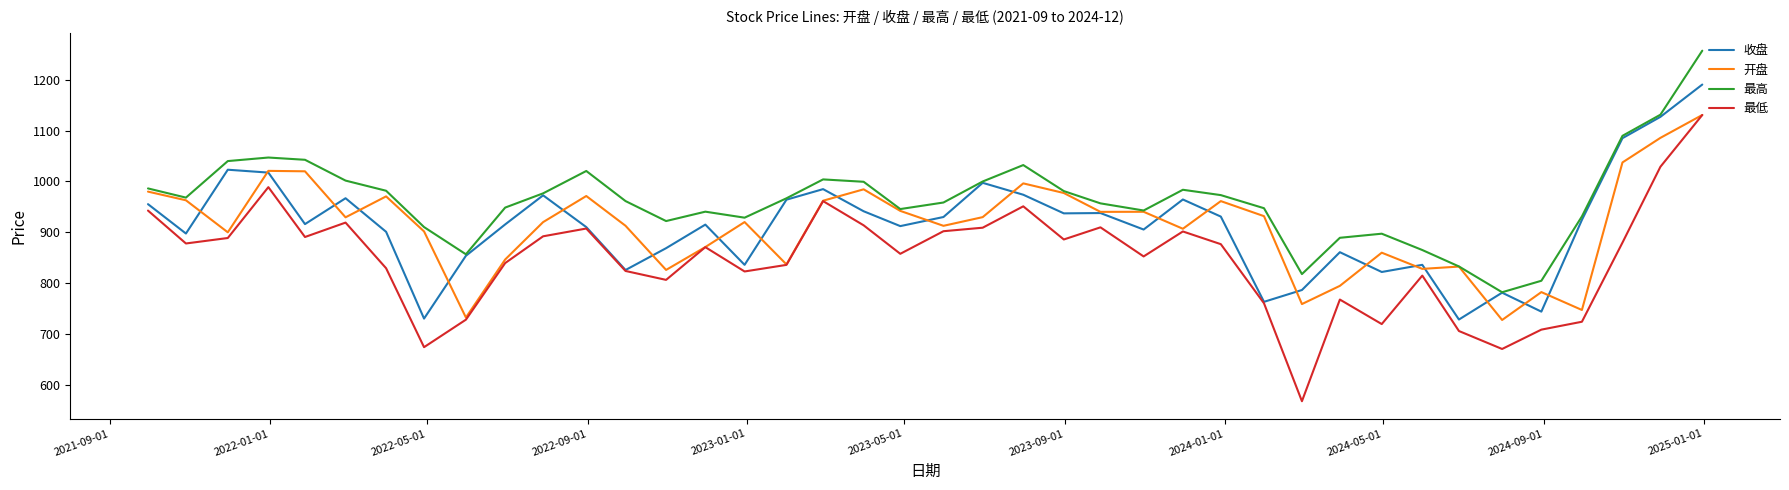

Which series has the largest total across all categories?

最高